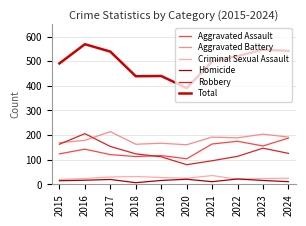

Read the Homicide value at 2016, to the nearest 10.

20